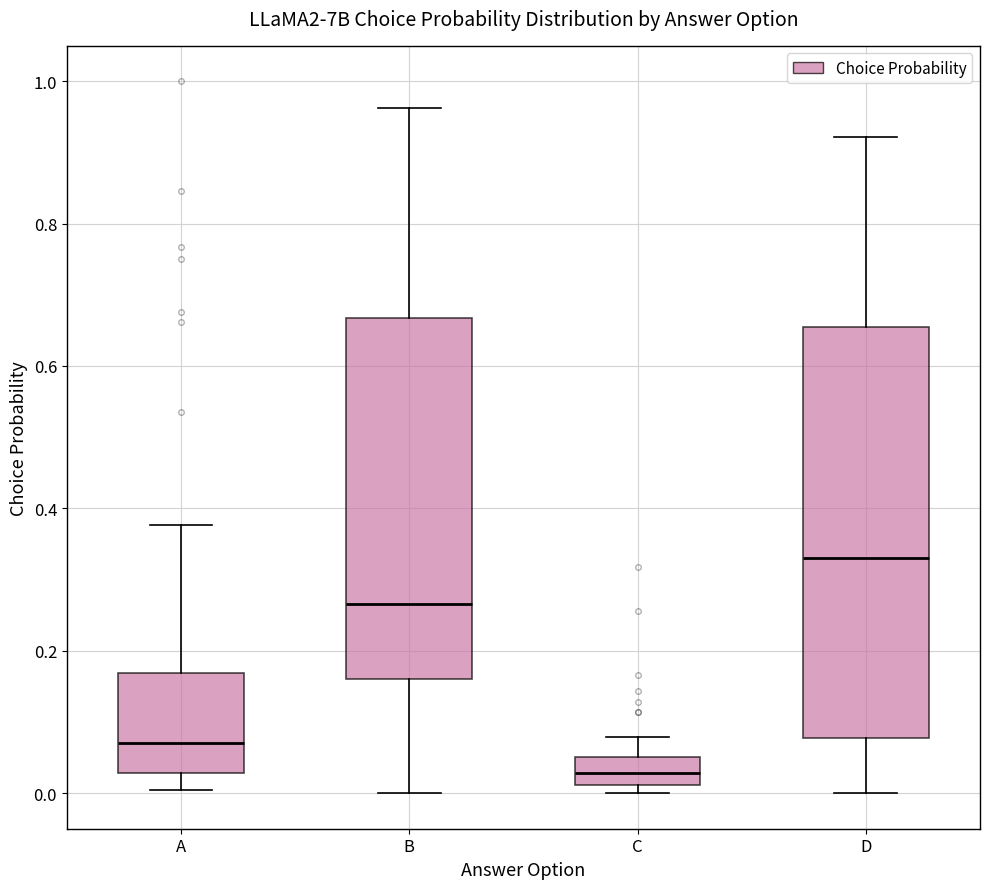

Reading left to right, read every box against the y-axis: the position of its median line, the range the box covers, and the ends of its whiskers. The values are not printed on the chart, so give them approximately, as read against the axis.

A: median 0.08, box 0.02 to 0.16, whiskers 0.00 to 0.38
B: median 0.26, box 0.16 to 0.66, whiskers 0.00 to 0.96
C: median 0.02 (inside the box), box 0.02 to 0.06, whiskers 0.00 to 0.08
D: median 0.34, box 0.08 to 0.66, whiskers 0.00 to 0.92